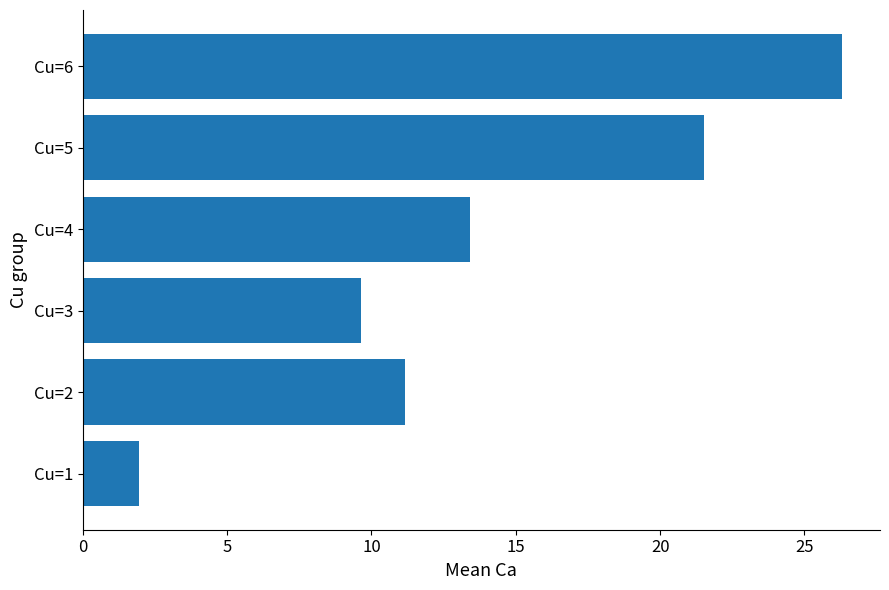

What is the sum of the values at Cu=6 and Cu=1?

28.3